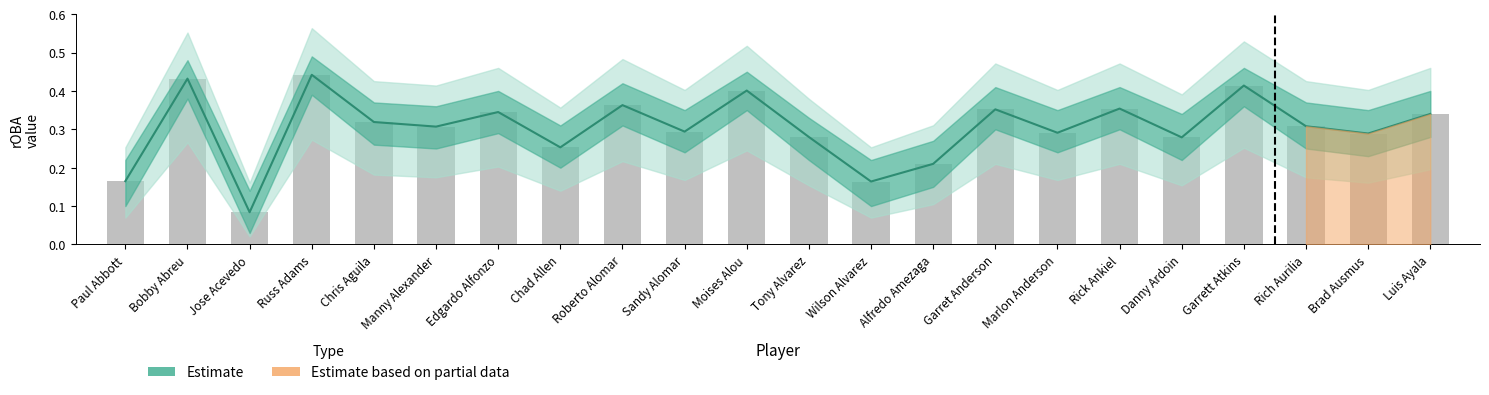

What is the label of the 3rd bar from the left?

Jose Acevedo